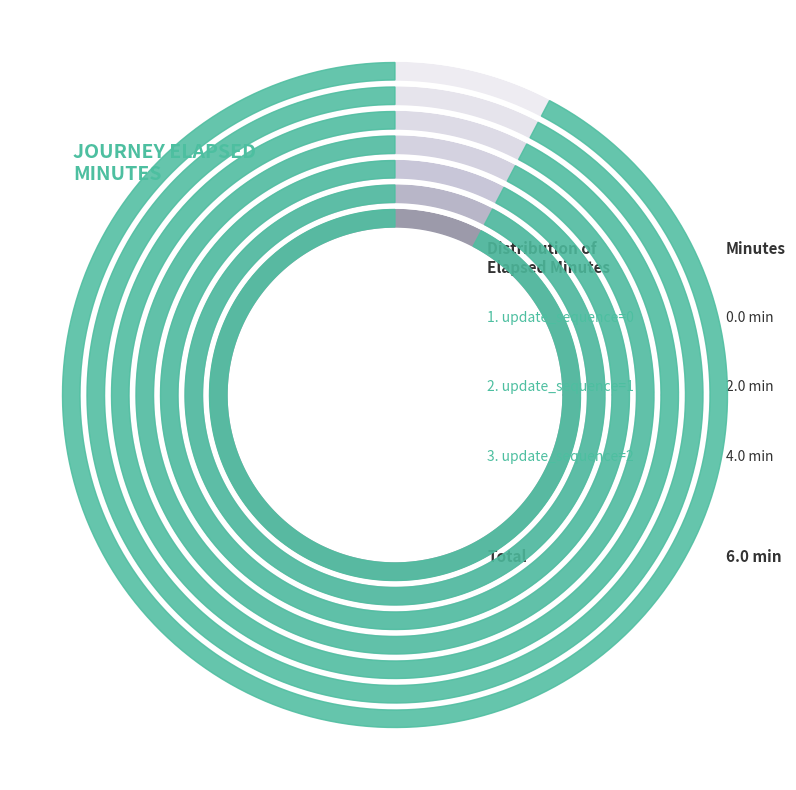

Count the number of slices in the pie.

3